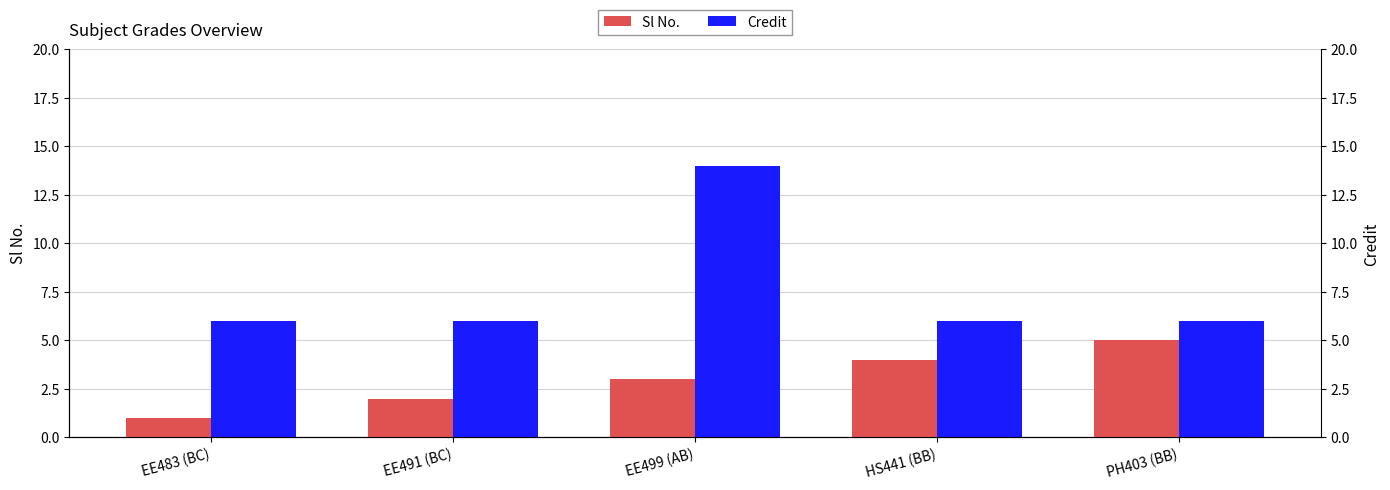

The Credit series shows 6 at PH403 (BB). True or false?

True